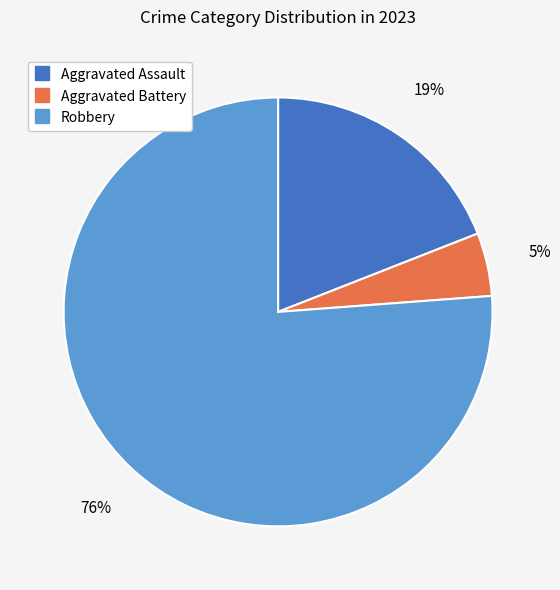

Does any single category account for the majority?

Yes